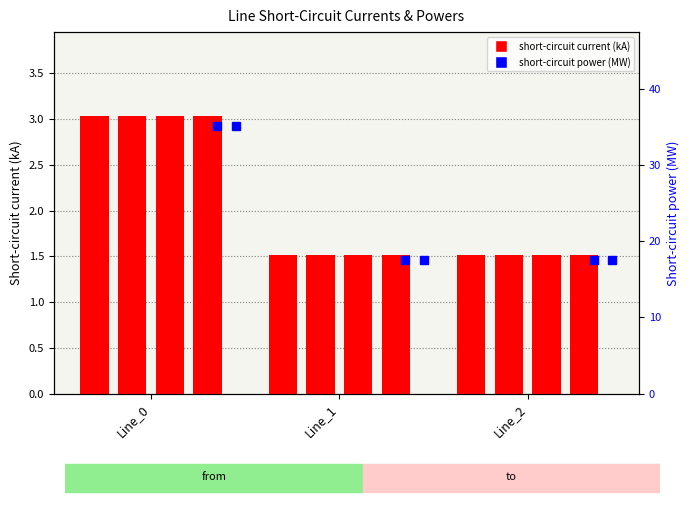

What is the difference between the maximum and minimum values in the pf_skss_c_from_mw series?

17.6